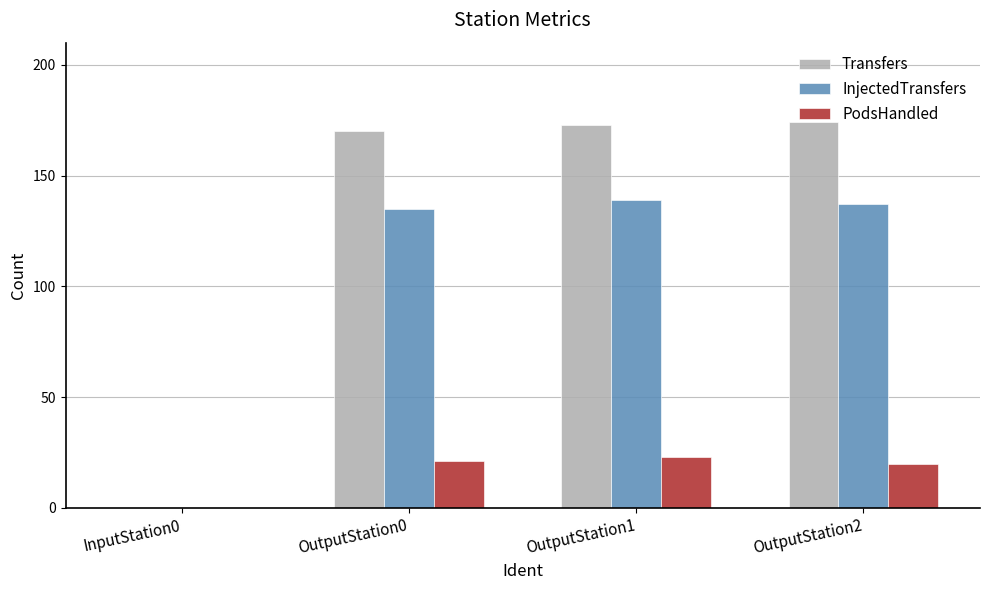

Which series has the largest total across all categories?

Transfers